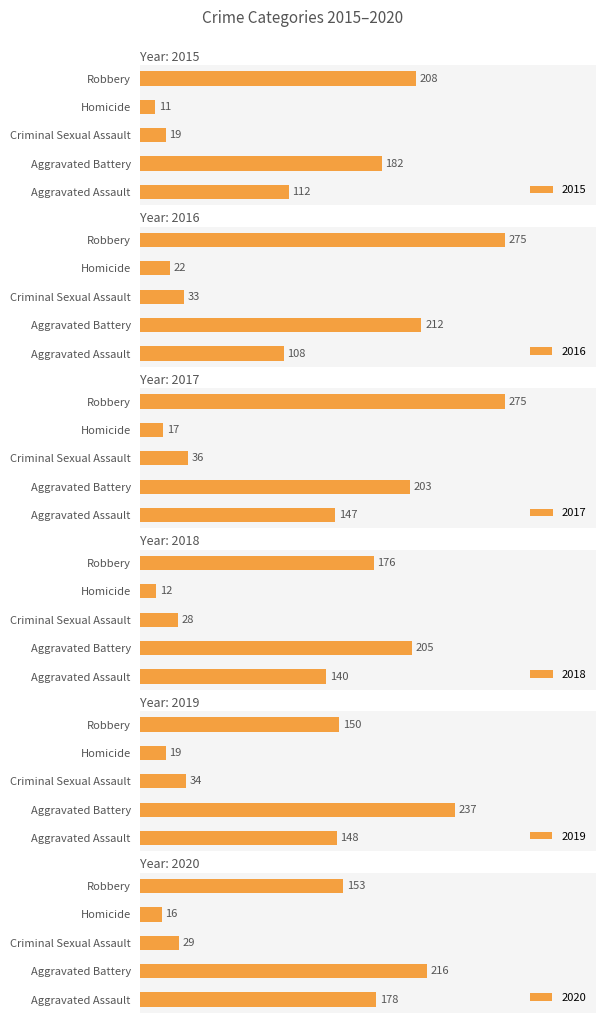

Reading right to left, extract all data points from this chart.

2015: 208	11	19	182	112
2016: 275	22	33	212	108
2017: 275	17	36	203	147
2018: 176	12	28	205	140
2019: 150	19	34	237	148
2020: 153	16	29	216	178